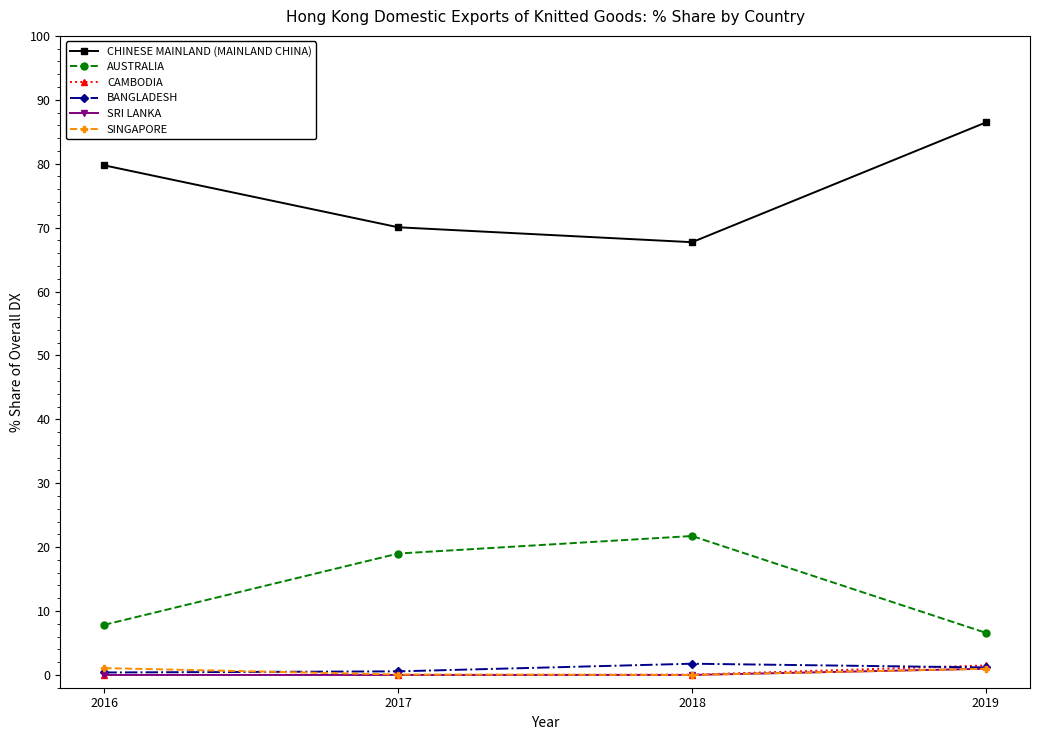

True or false: AUSTRALIA and CHINESE MAINLAND (MAINLAND CHINA) cross at least once.

False